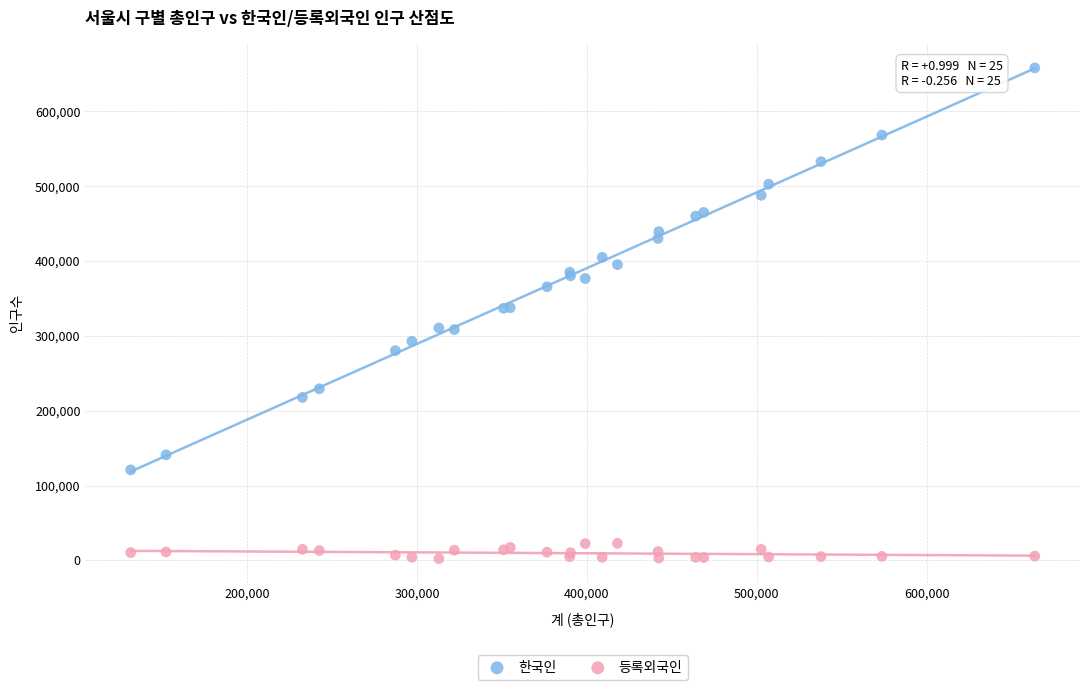

What are all the series names shown in the legend?

한국인, 등록외국인